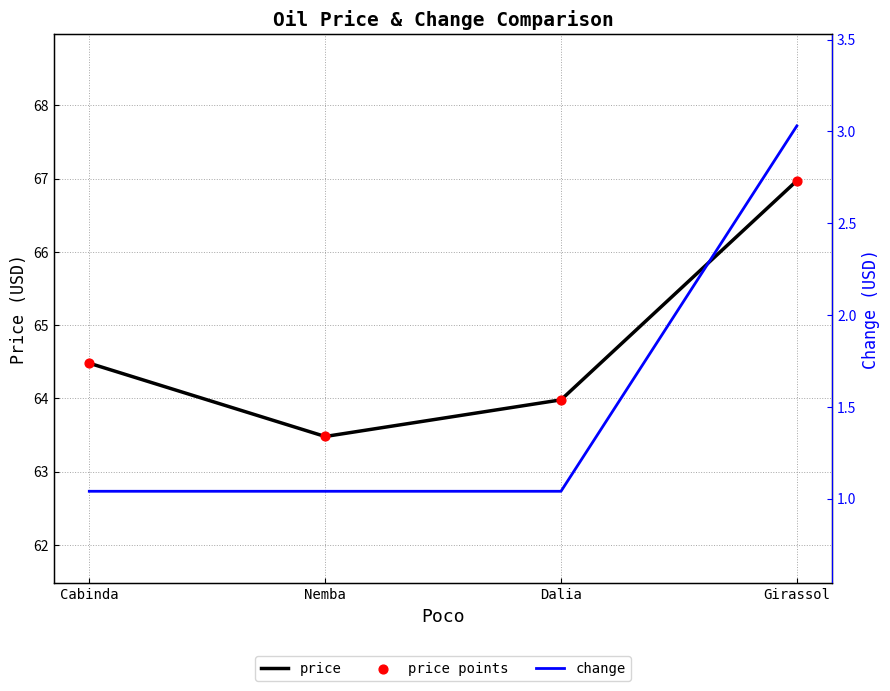

Which series reaches the minimum Y coordinate?

change